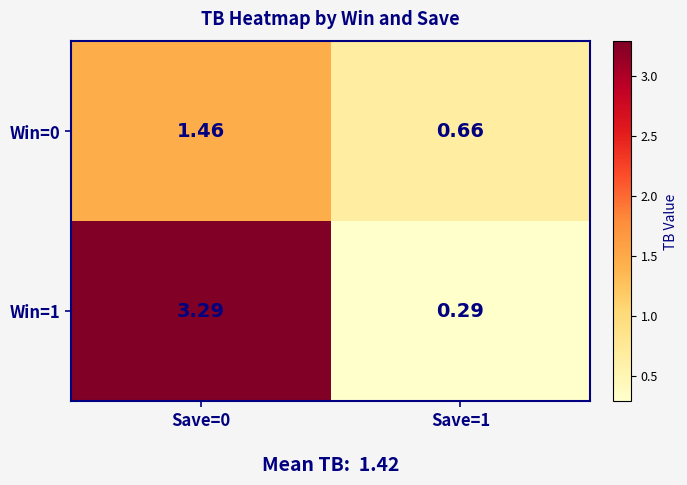

At how many categories does at least one series exceed 3?

1